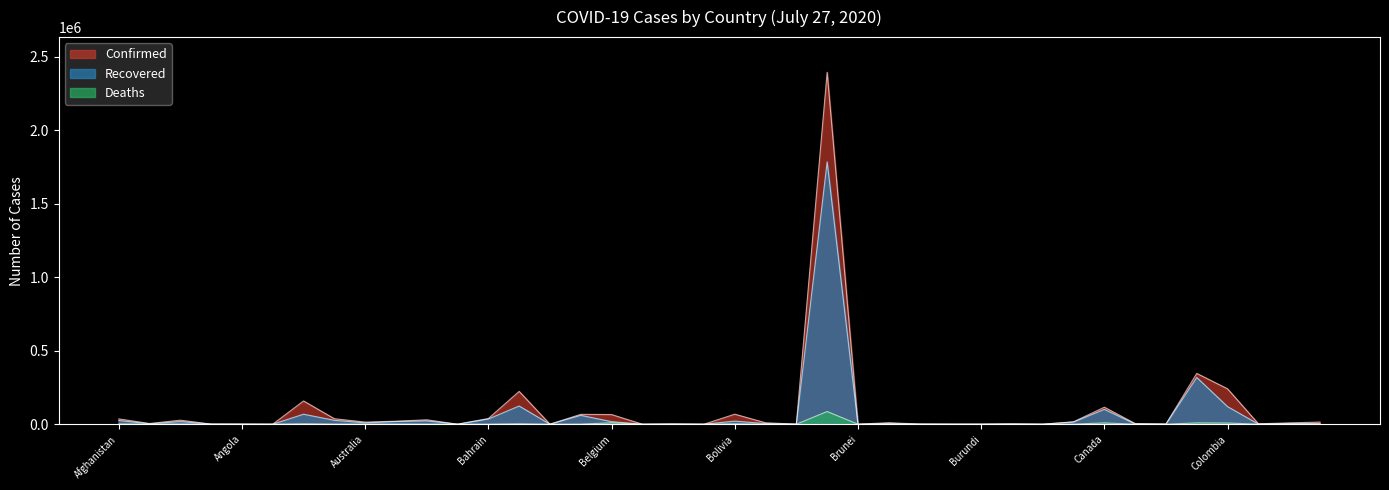

What is the label of the 33rd point from the left?

Canada